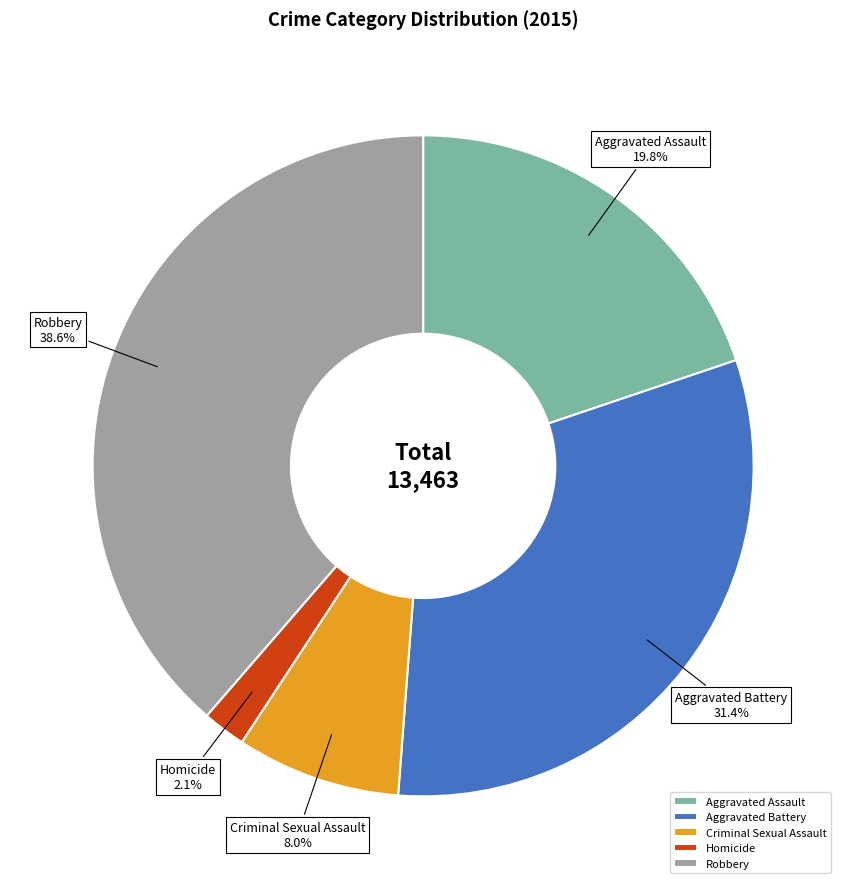

Do Homicide and Aggravated Battery together represent more than half of the pie?

No